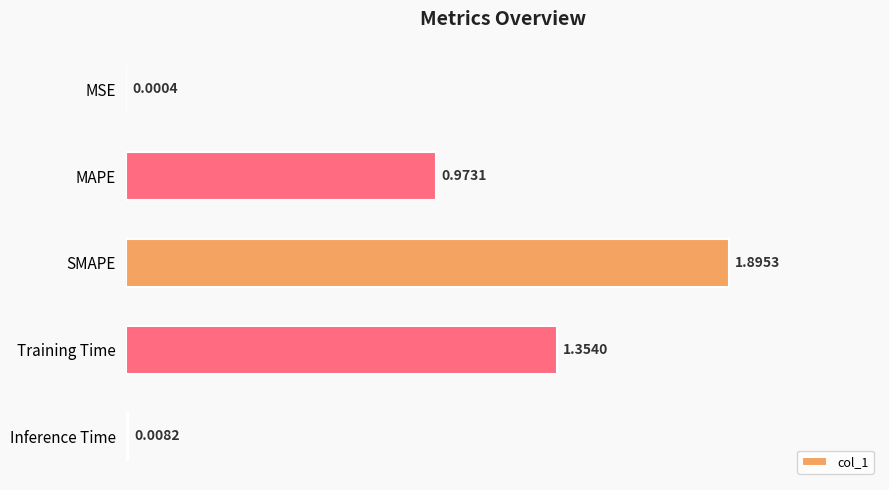

Where is the data nearest to the value 0?

MSE